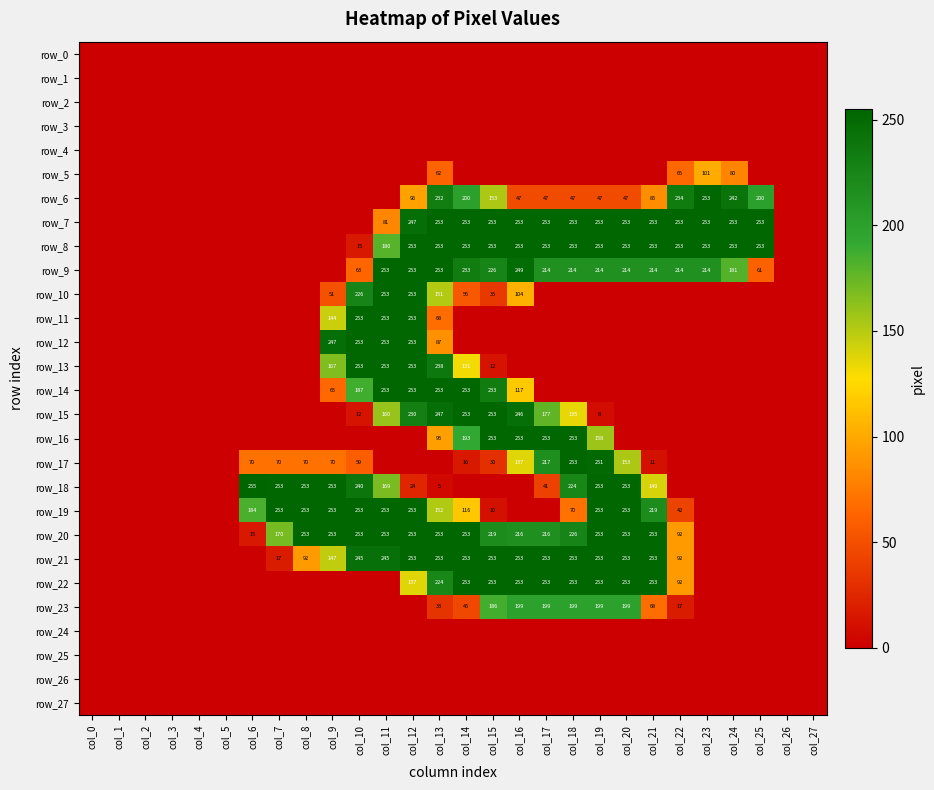

At which category is the sum across all series the highest?

col_12